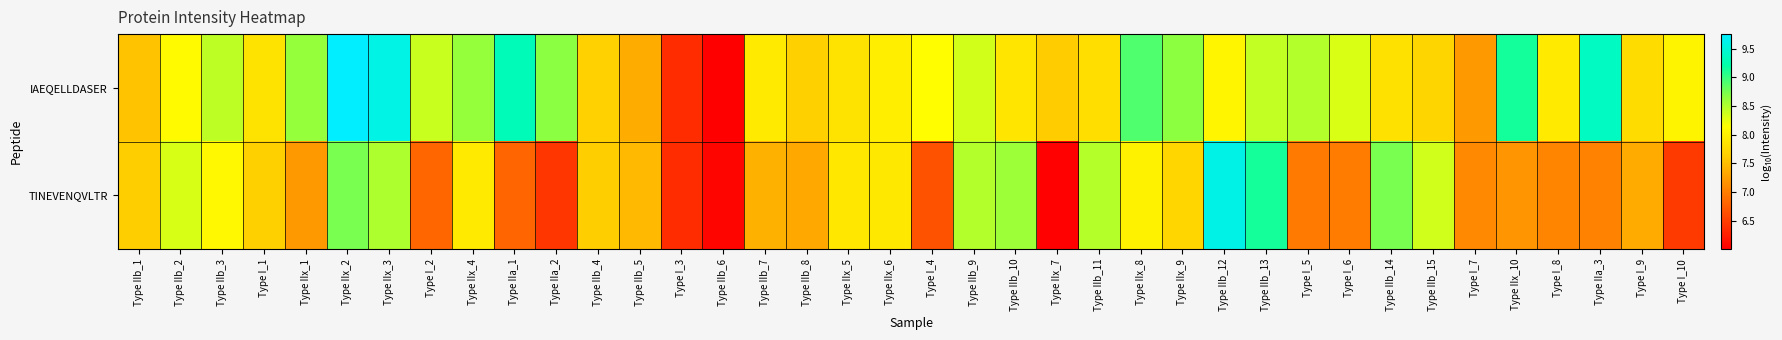

What is the maximum value shown in the chart?

9.8